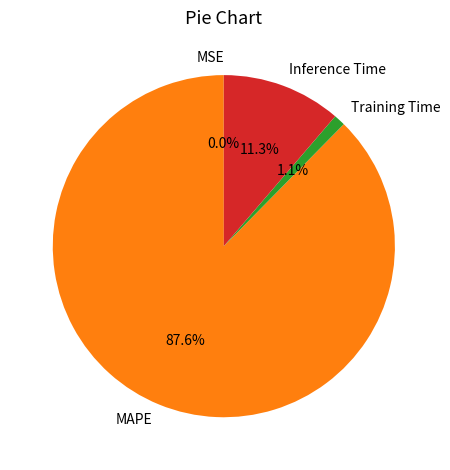

What is the largest slice in the pie chart?

MAPE